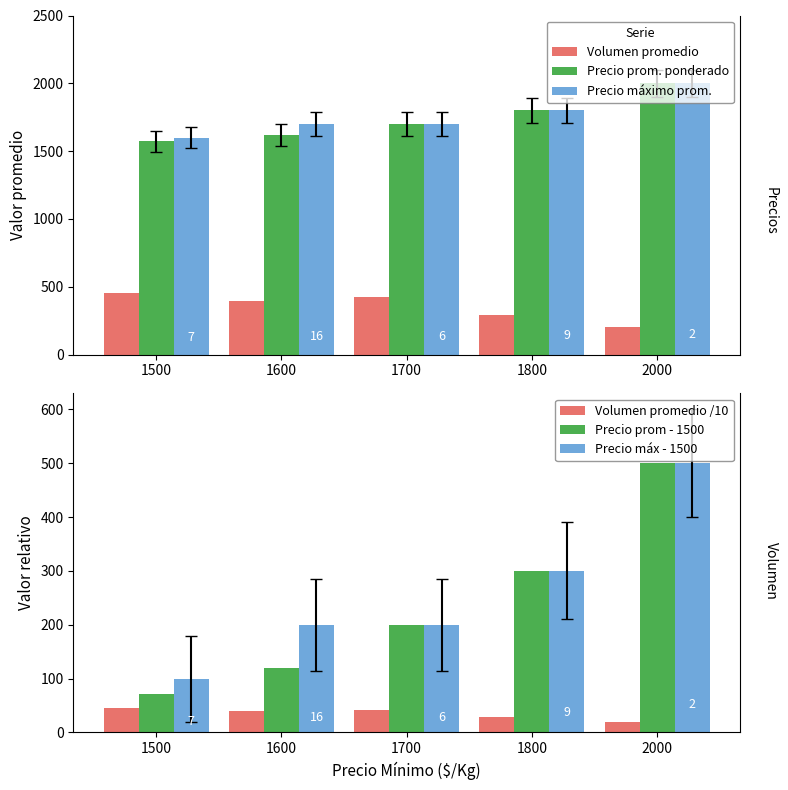

What is the sum of the Volumen promedio /10 values at 1600 and 1800?

68.6